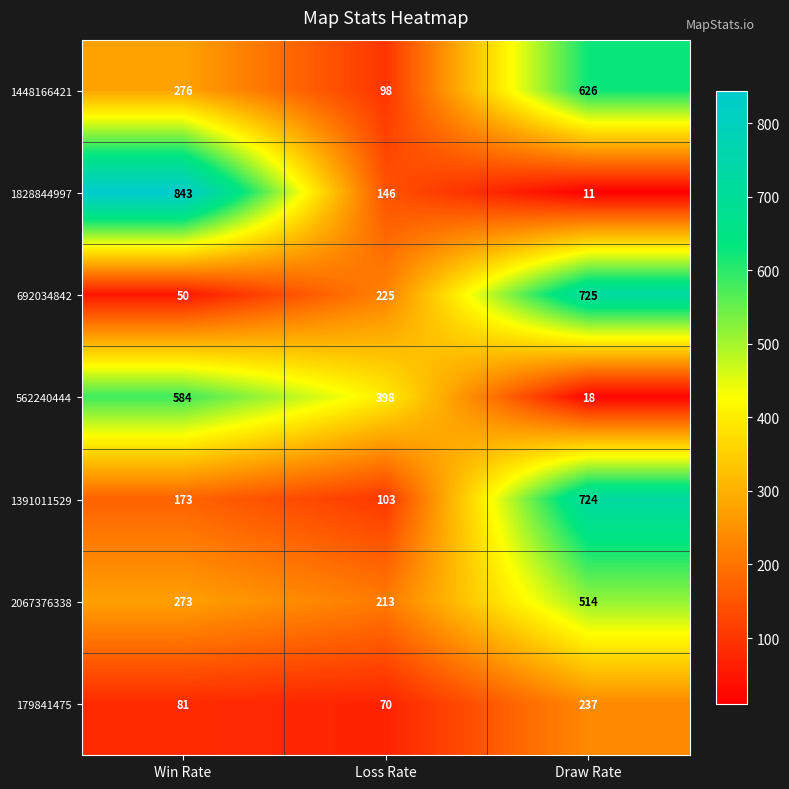

Reading left to right, extract all data points from this chart.

1448166421: Win Rate=276	Loss Rate=98	Draw Rate=626
1828844997: Win Rate=843	Loss Rate=146	Draw Rate=11
692034842: Win Rate=50	Loss Rate=225	Draw Rate=725
562240444: Win Rate=584	Loss Rate=398	Draw Rate=18
1391011529: Win Rate=173	Loss Rate=103	Draw Rate=724
2067376338: Win Rate=273	Loss Rate=213	Draw Rate=514
179841475: Win Rate=81	Loss Rate=70	Draw Rate=237